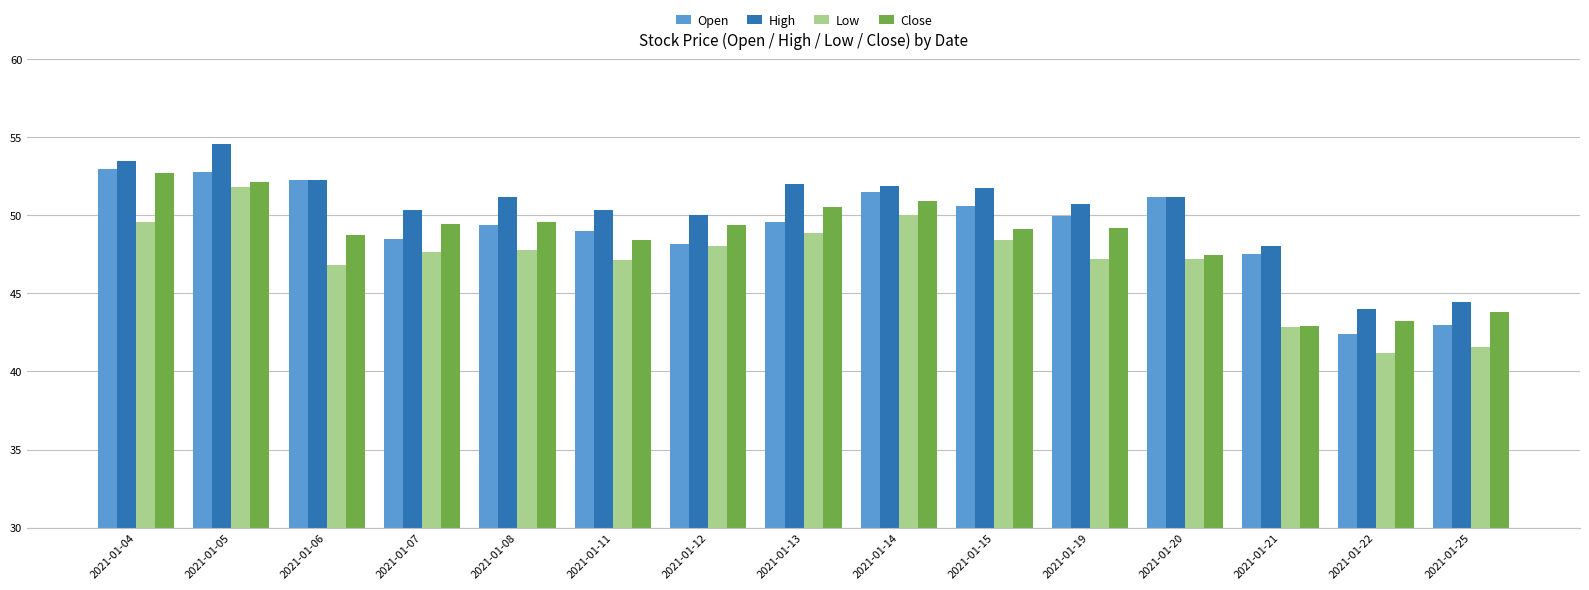

True or false: Low has a value of 41.2 at 2021-01-22.

True